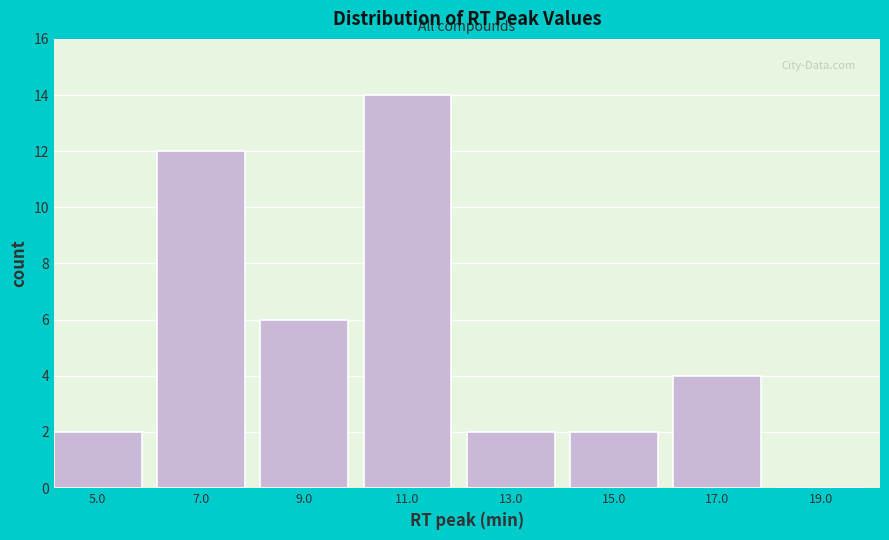

Reading right to left, list all the values displayed in this chart.

19.0=0	17.0=4	15.0=2	13.0=2	11.0=14	9.0=6	7.0=12	5.0=2